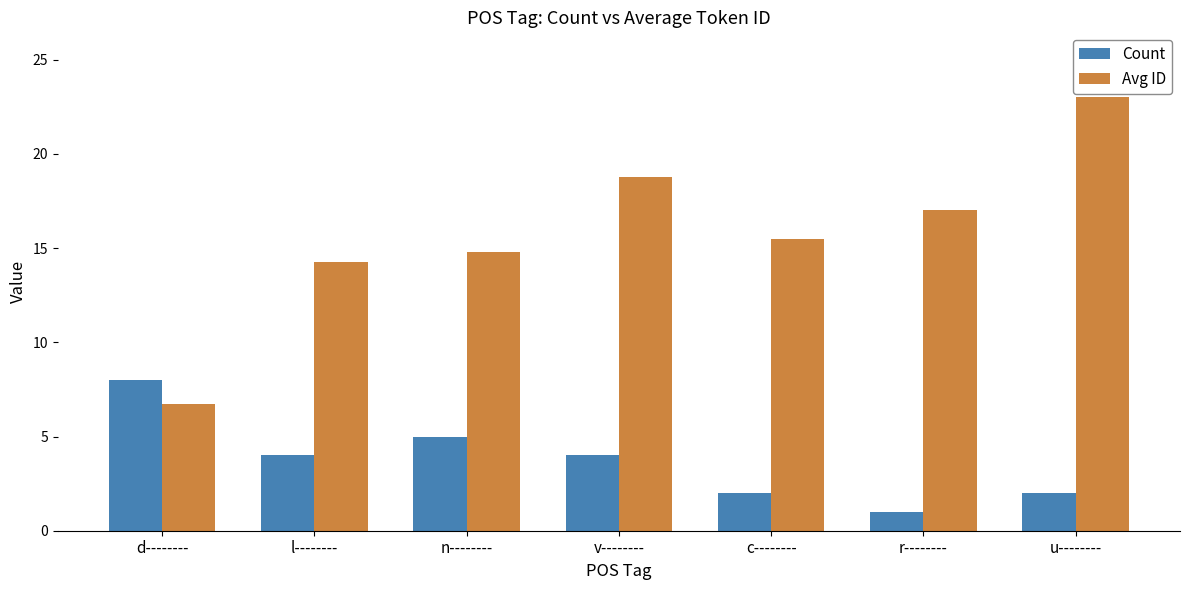

Which series has the widest spread of values?

Avg ID